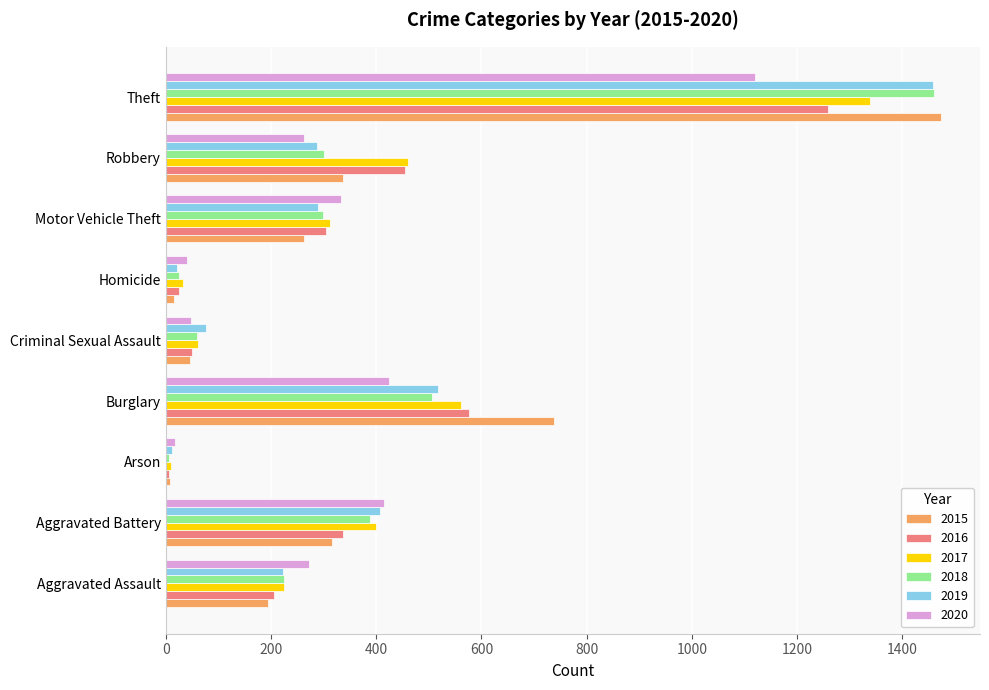

How many data points in 2017 are less than 312?

4